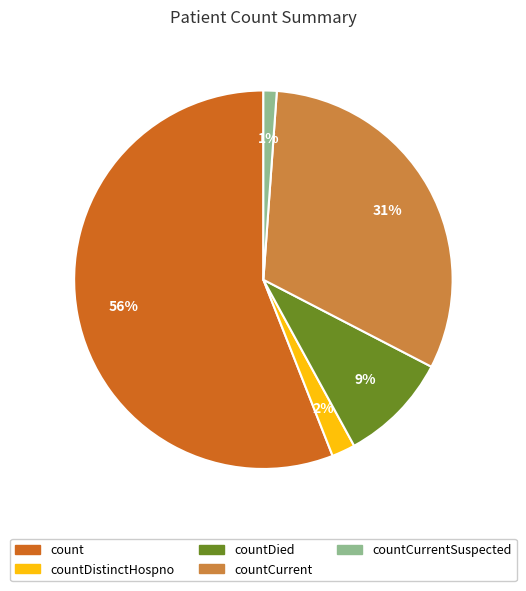

Rank the categories by value from lowest to highest.

countCurrentSuspected, countDistinctHospno, countDied, countCurrent, count